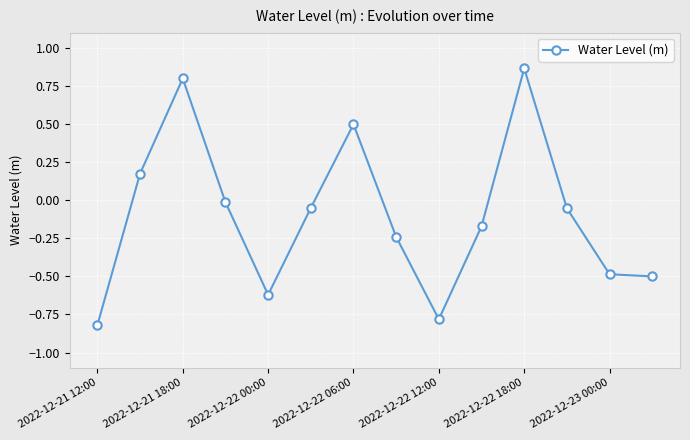

What is the difference between the second highest and second lowest values?

1.6